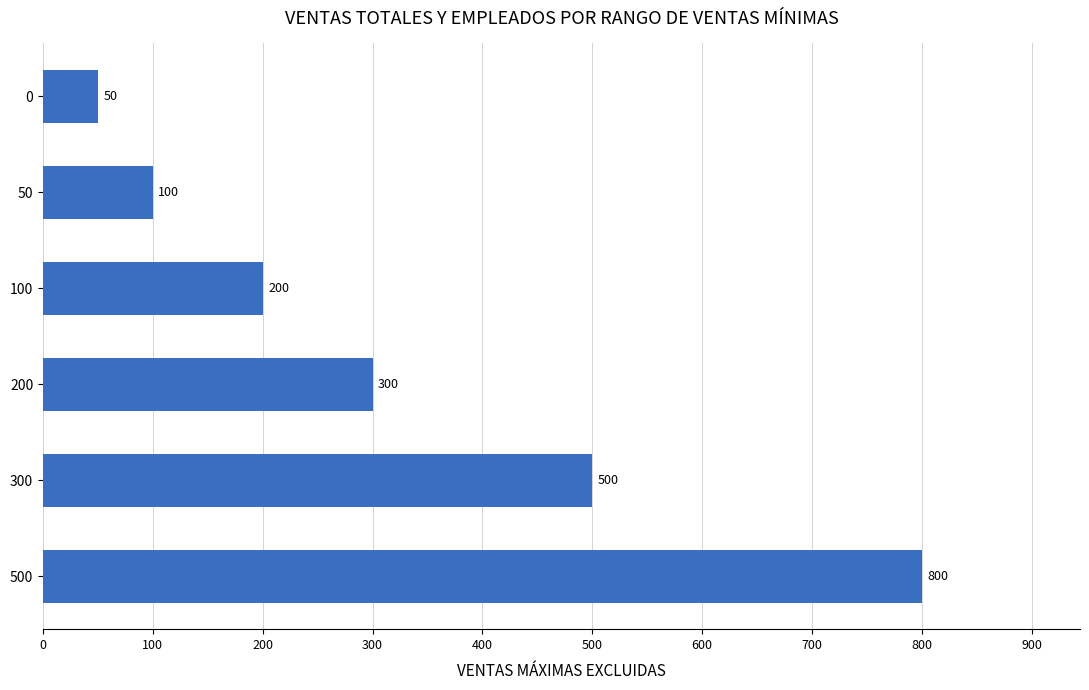

How many values are below 300?

3